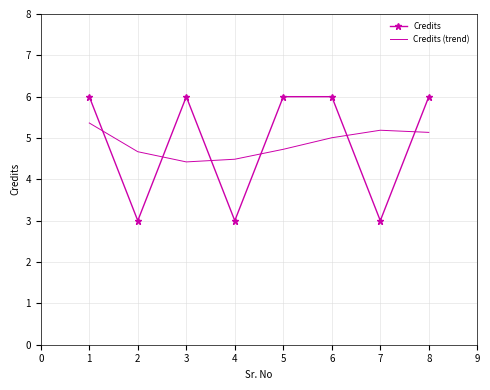

At 2, list the series in order from smallest to largest.

Credits, Credits (trend)